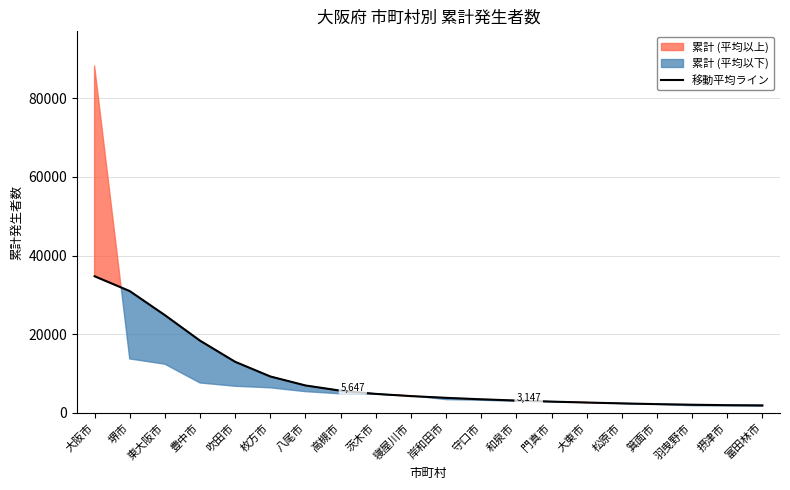

How many values are below 4274?

10